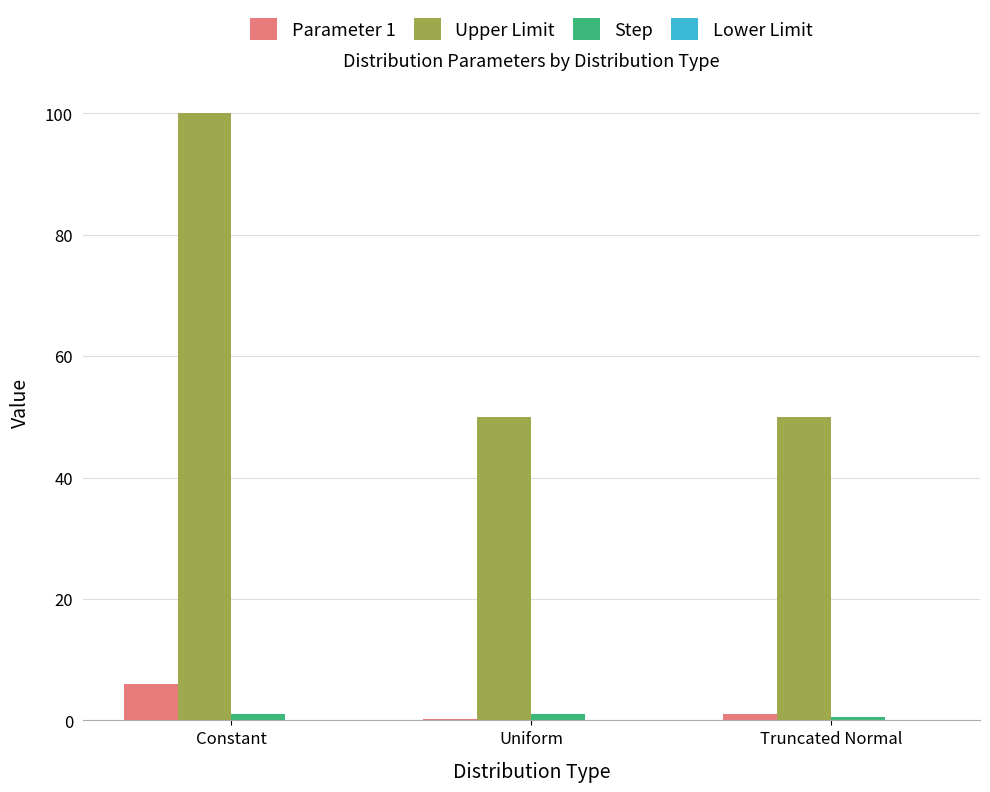

Is the value of Upper Limit at Truncated Normal greater than the value of Parameter 1 at Uniform?

Yes